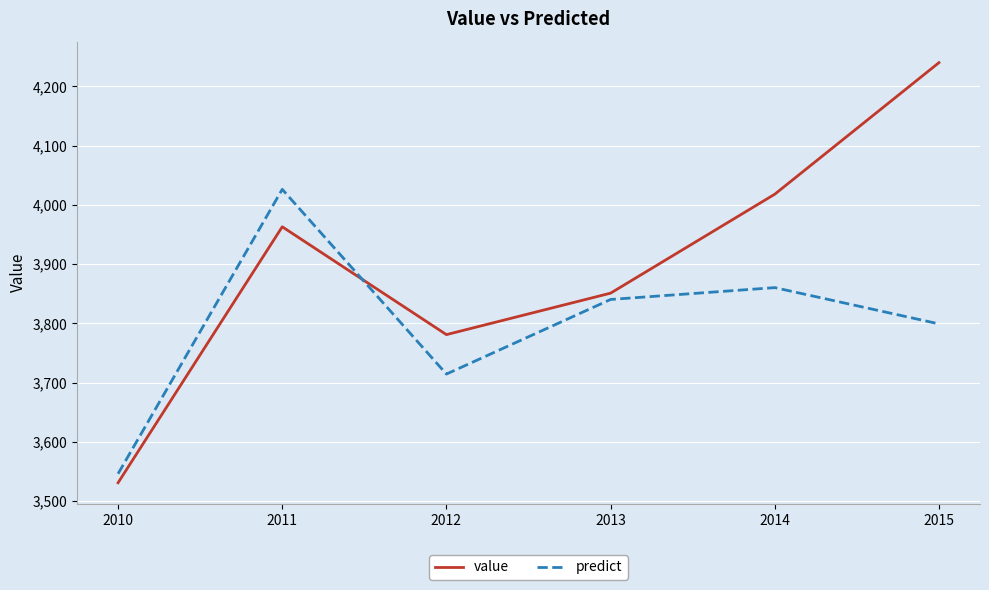

What is the difference between the highest and lowest values at 2011?

63.2